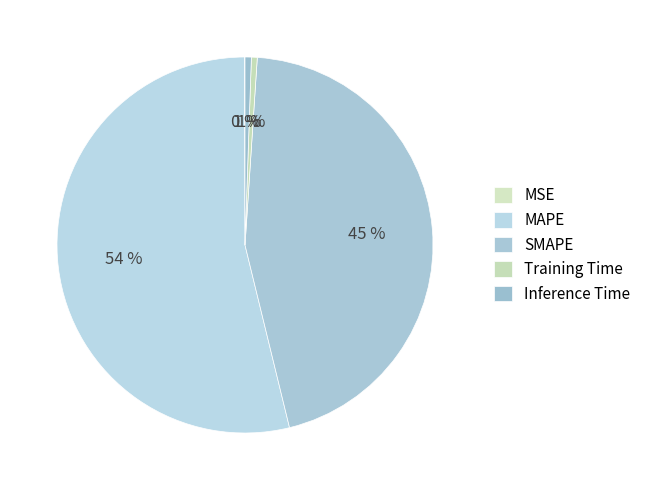

Is the sum of SMAPE and MAPE greater than half?

Yes